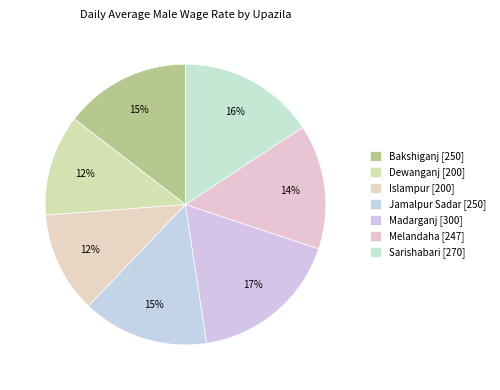

Count the number of slices in the pie.

7